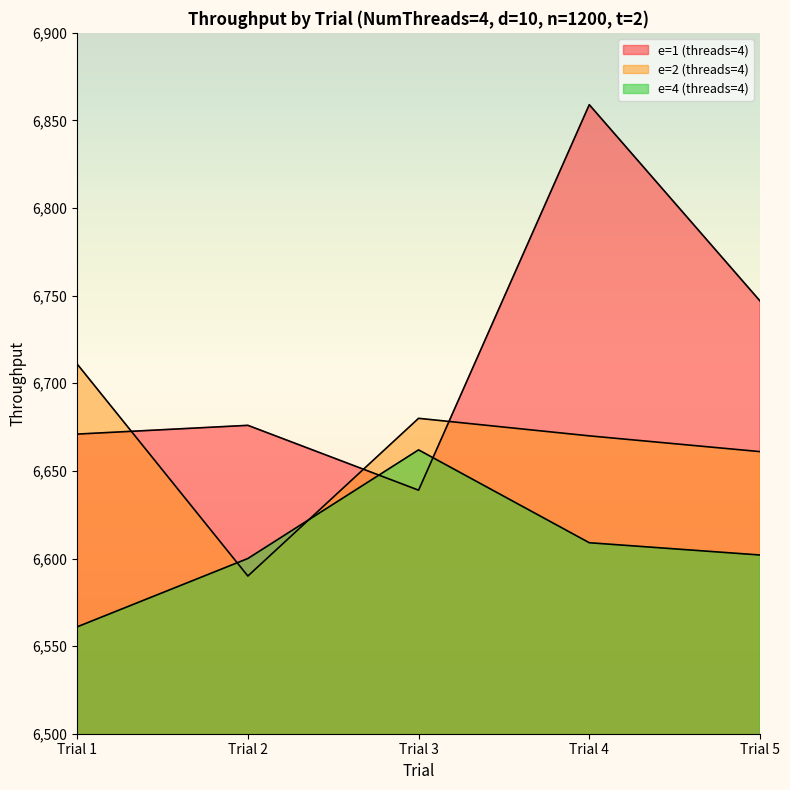

How many data points in e=2 (threads=4) are above 6670?

2